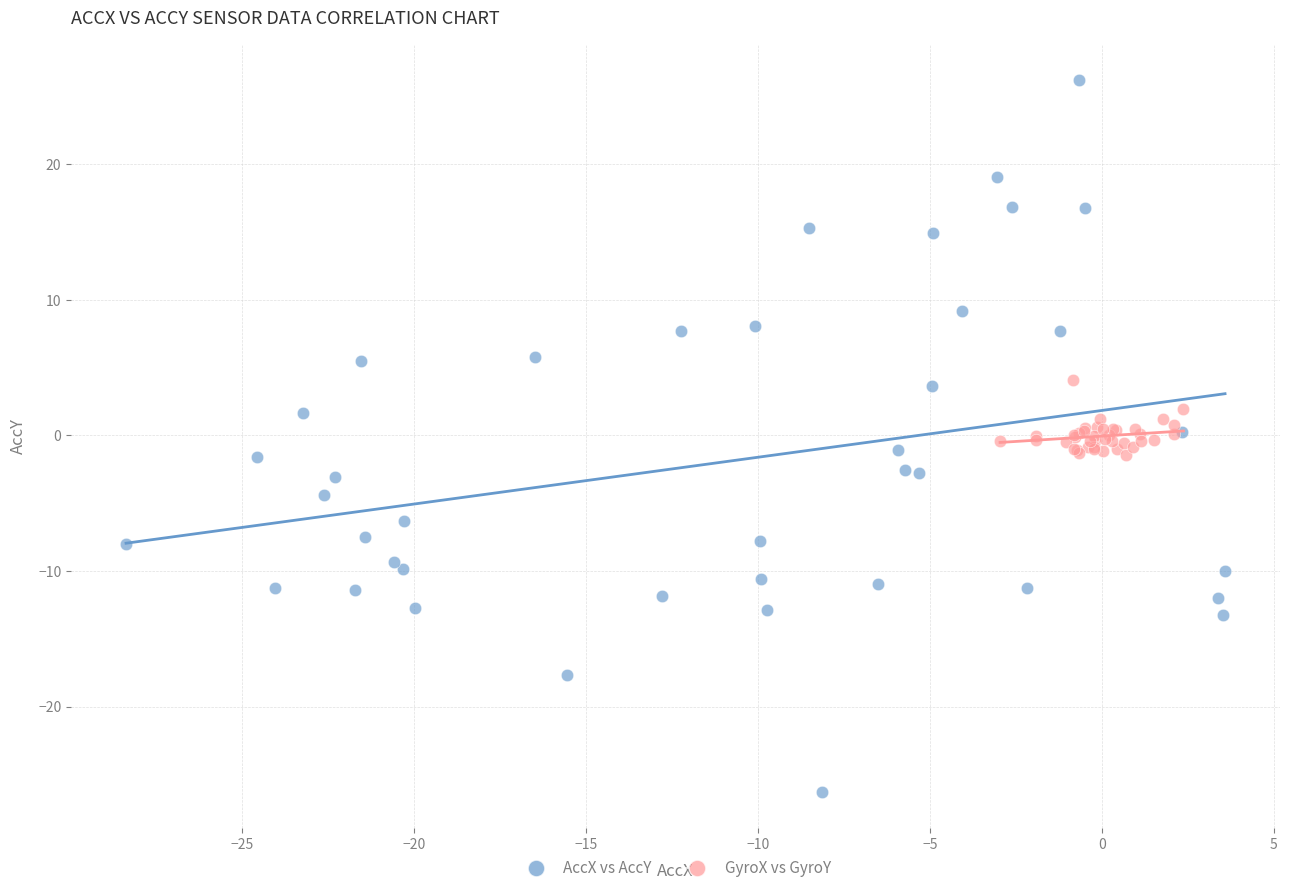

Which series reaches the maximum Y coordinate?

AccX vs AccY